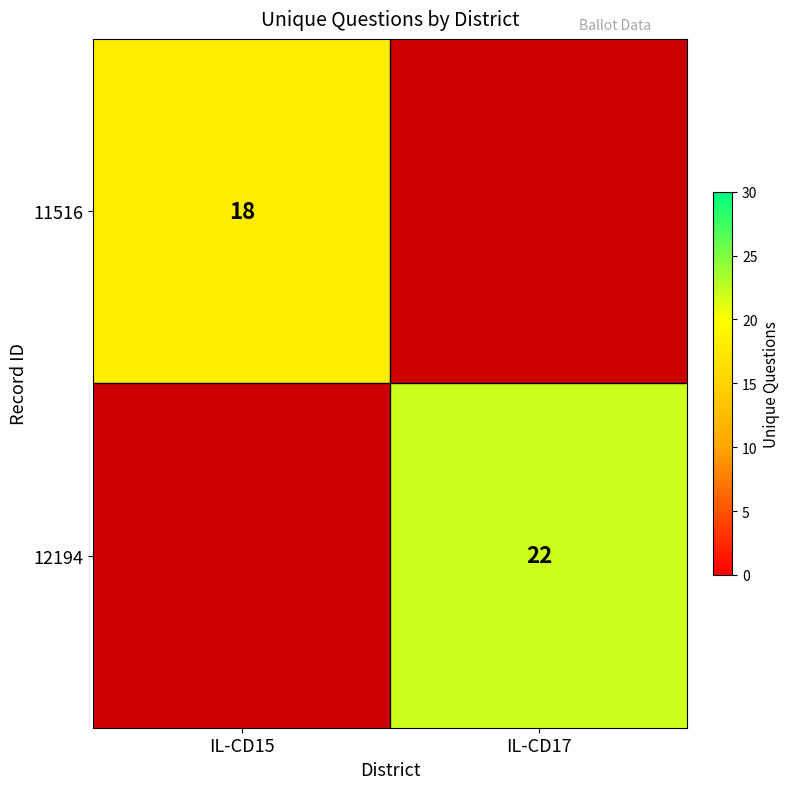

True or false: 11516 has a value of 24 at IL-CD15.

False